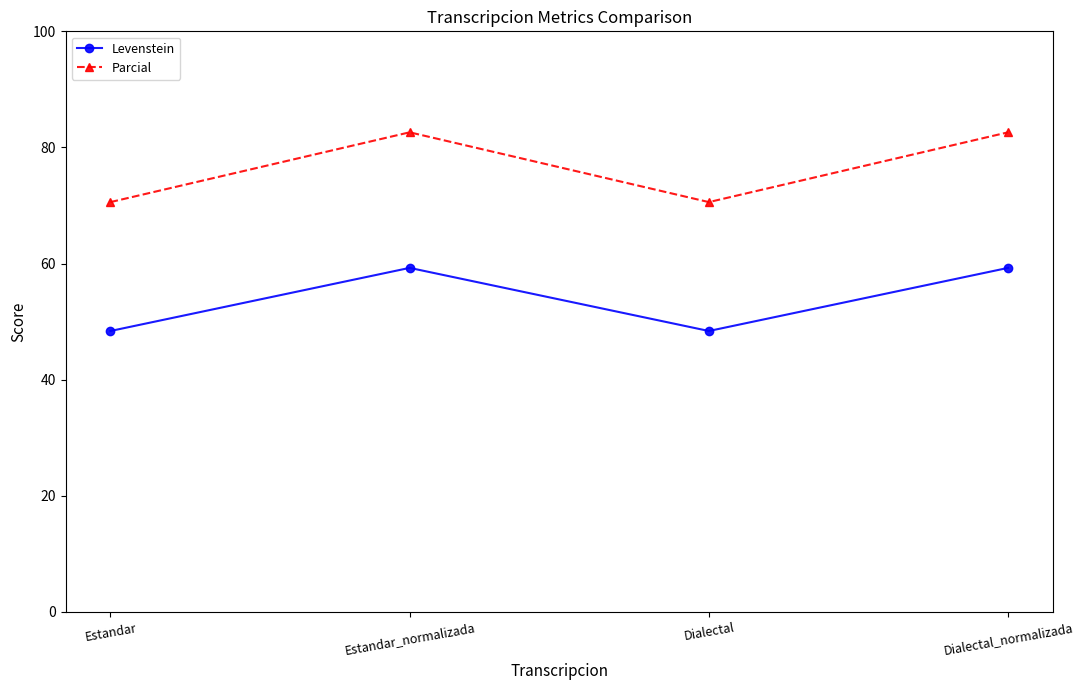

True or false: Levenstein has a value of 48.4 at Dialectal.

True